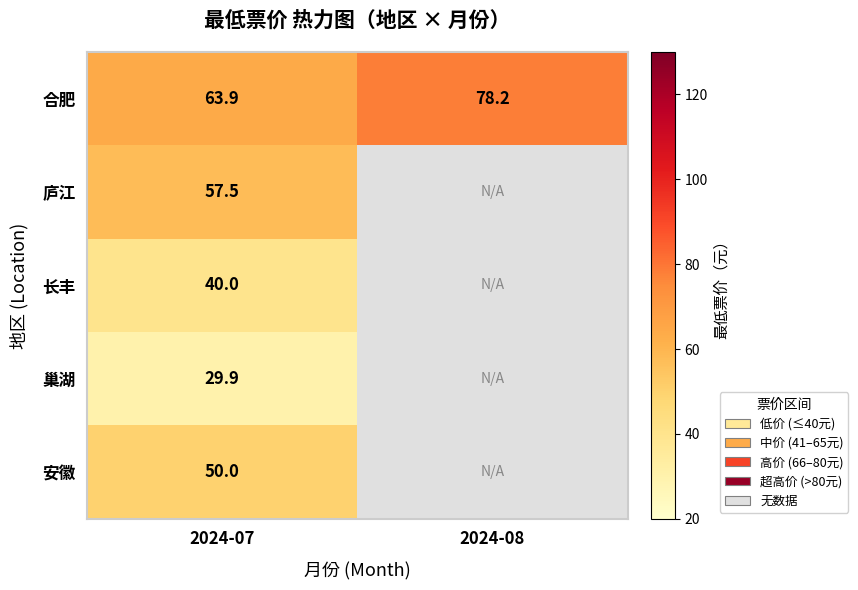

Which has a higher value, 2024-07 or 2024-08?

2024-08